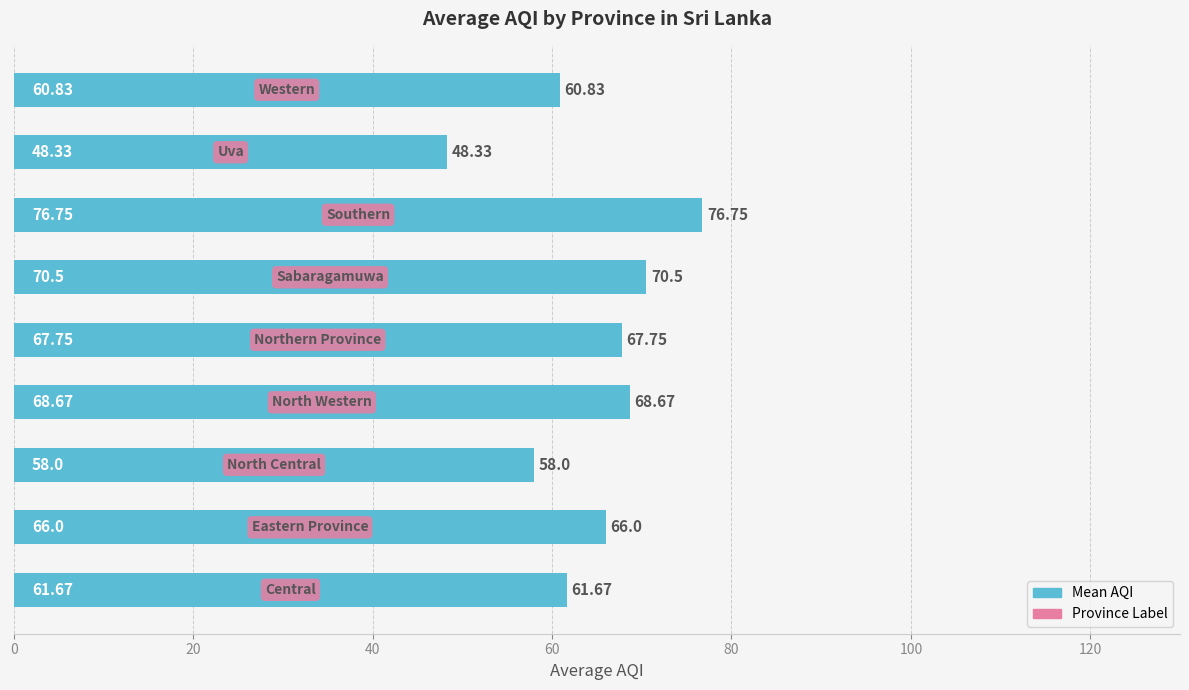

What is the difference between the second highest and minimum values?

22.2